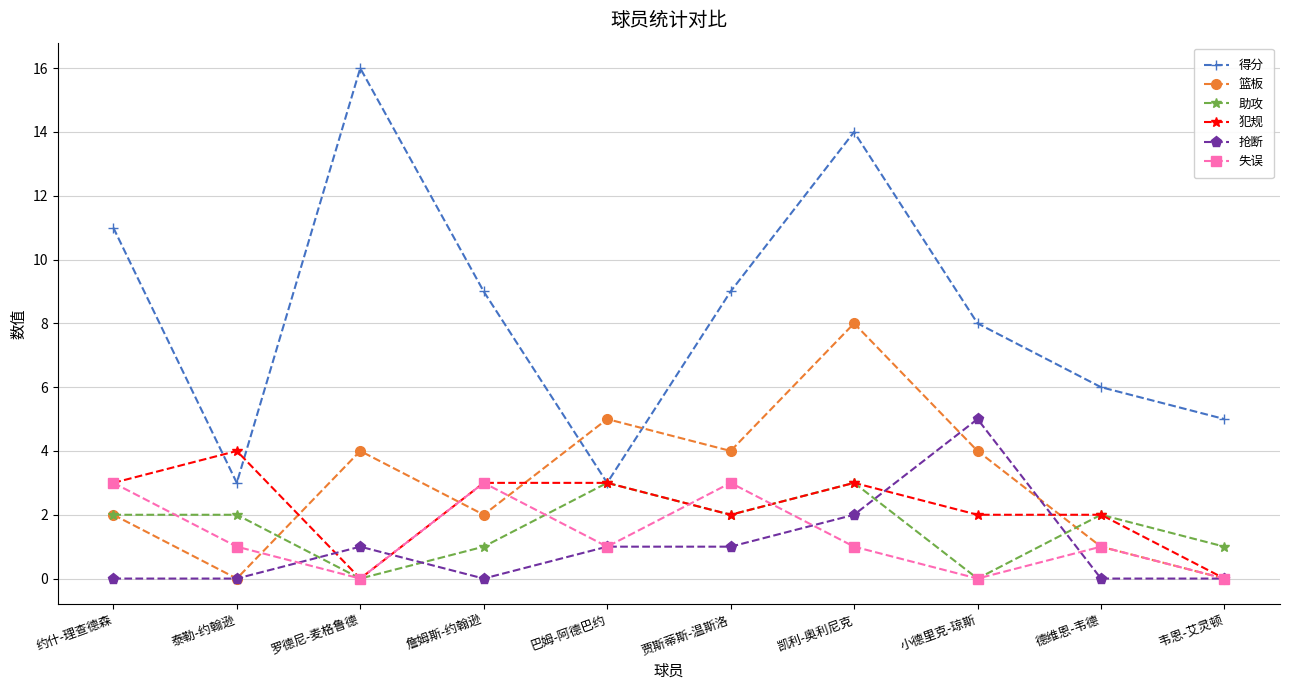

Between which two adjacent categories do 篮板 and 得分 first intersect?

詹姆斯-约翰逊 and 巴姆-阿德巴约